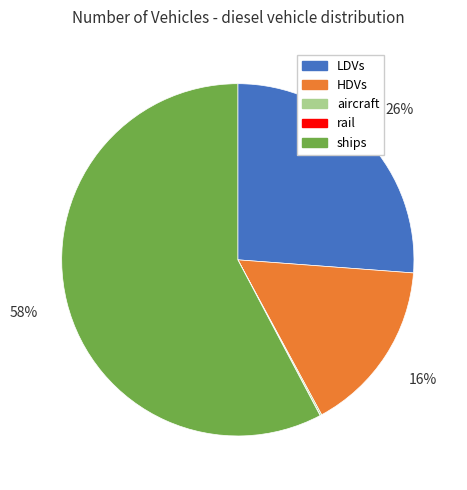

To the nearest percent, what is the average slice percentage?

20%